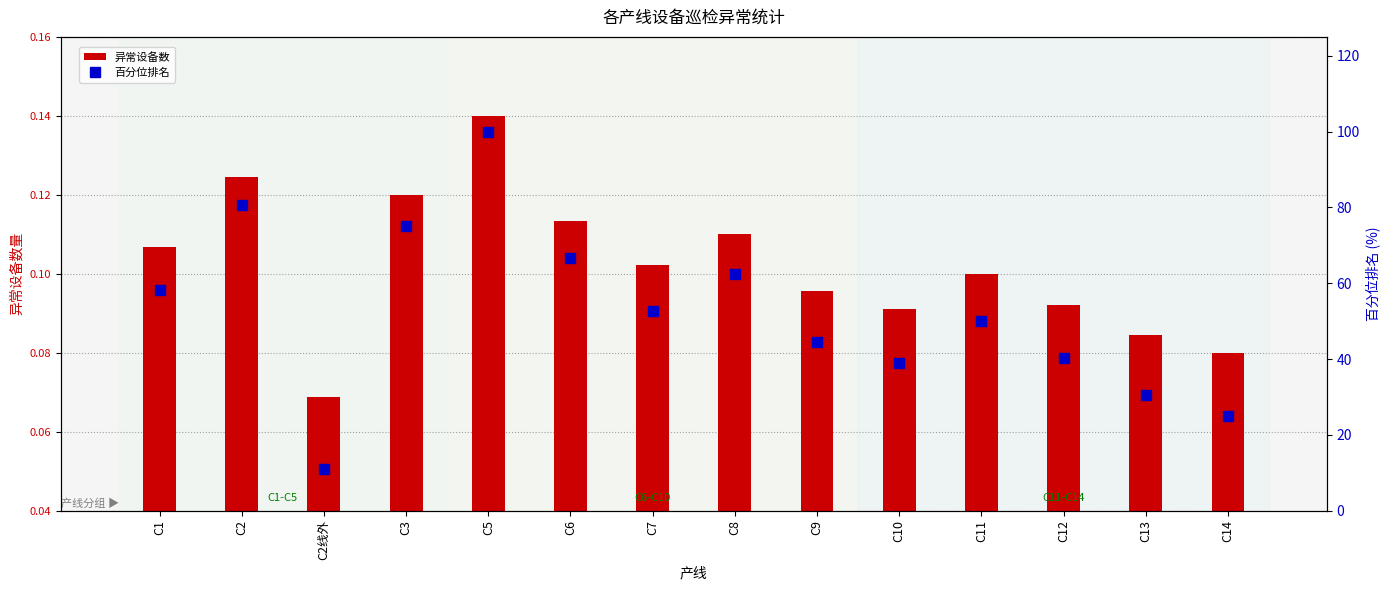

Rank the categories by 异常设备数 value from lowest to highest.

C2线外, C14, C13, C10, C12, C9, C11, C7, C1, C8, C6, C3, C2, C5